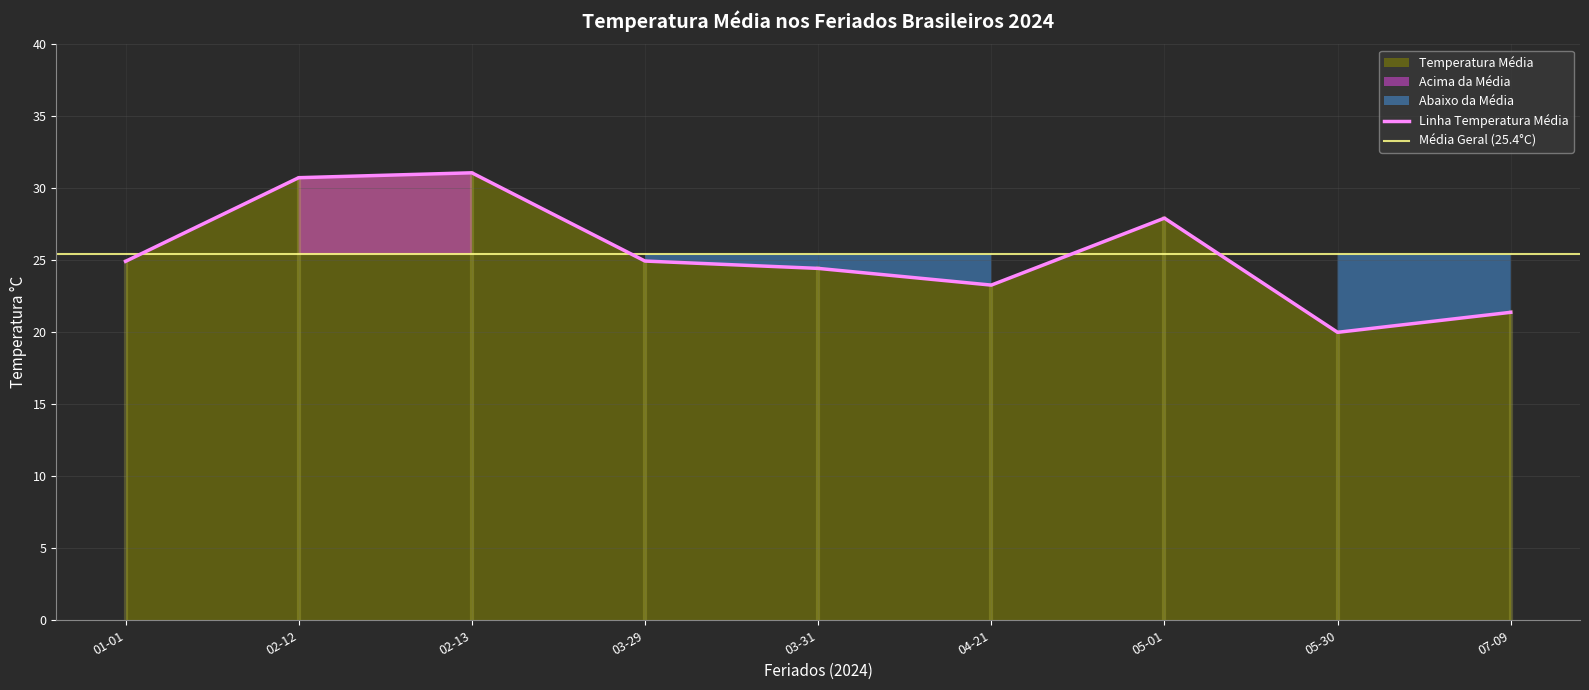

At which label does Linha Temperatura Média reach its minimum?

05-30